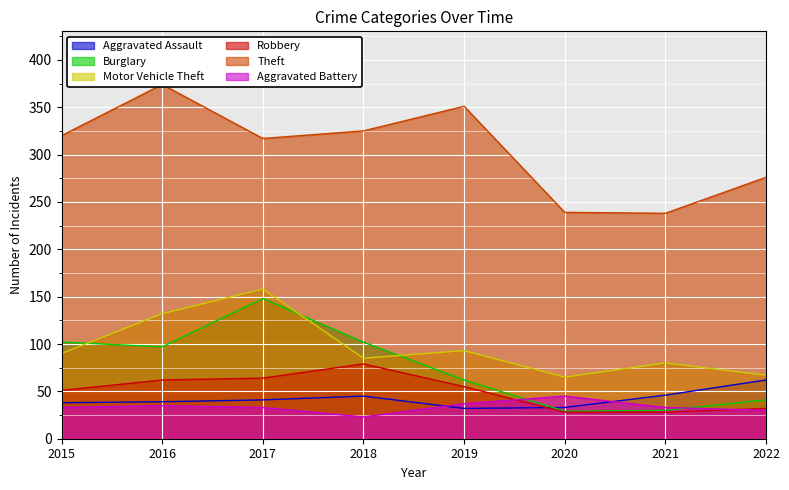

At which category does Aggravated Assault reach its first local peak?

2018